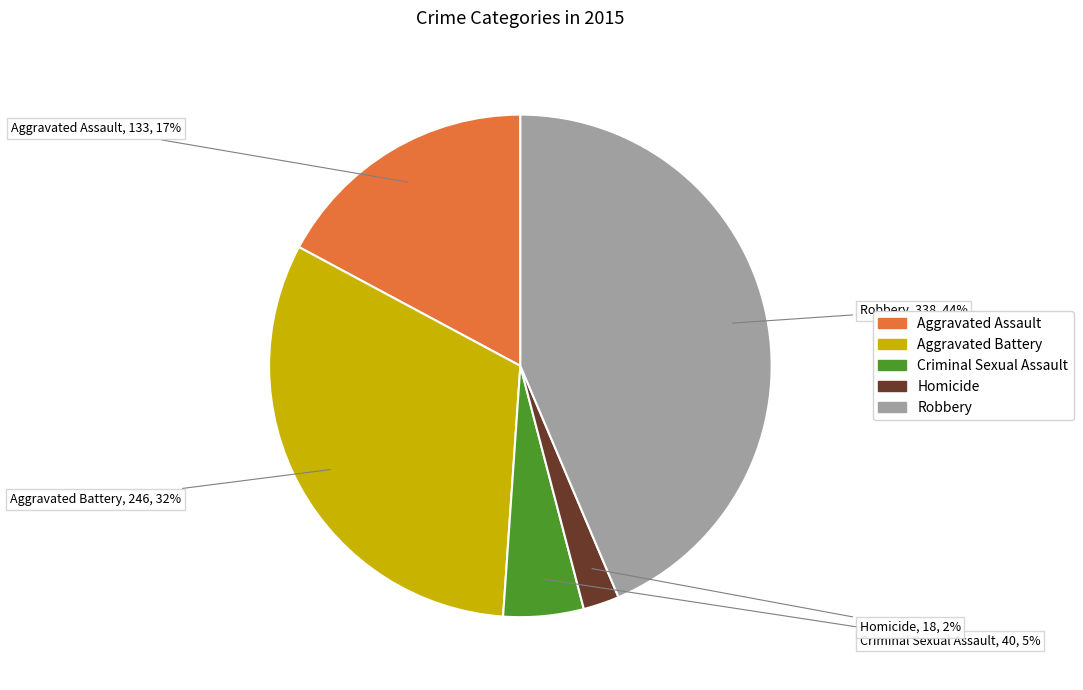

To the nearest percent, what is the difference between the Criminal Sexual Assault and Aggravated Battery slice percentages?

27%